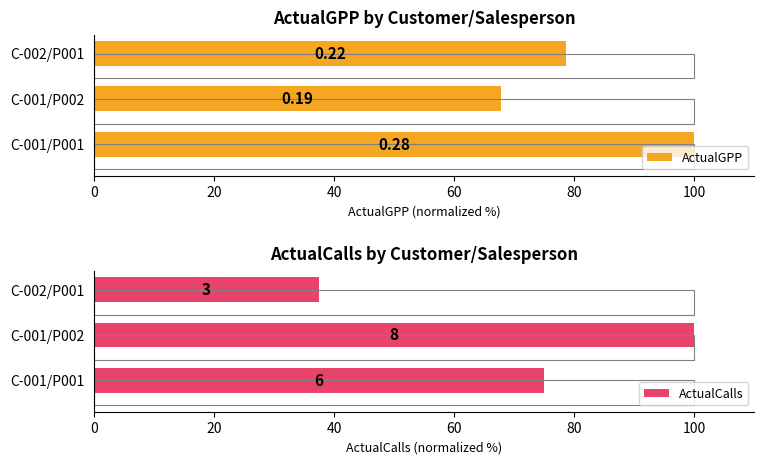

Reading left to right, transcribe all the data shown in this chart.

ActualGPP: 100.0	67.9	78.6
ActualCalls: 75.0	100.0	37.5